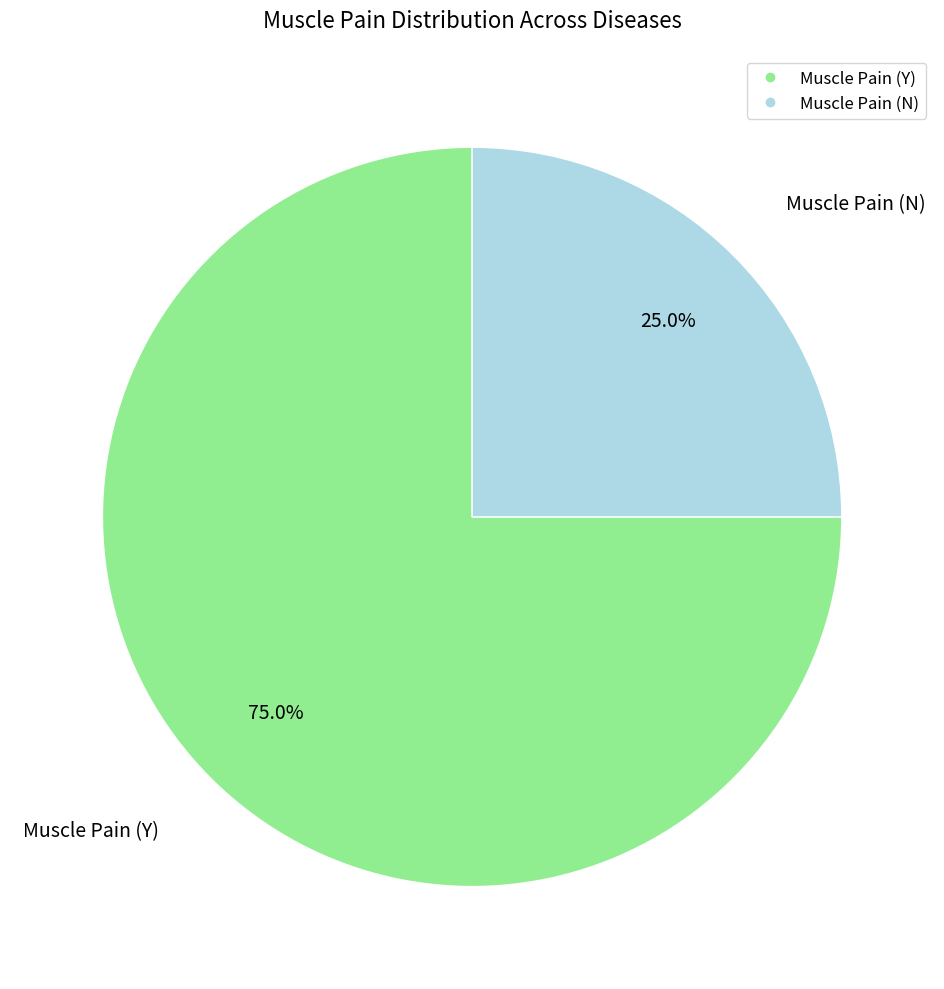

The Muscle Pain (N) slice represents 25% of the pie. True or false?

True